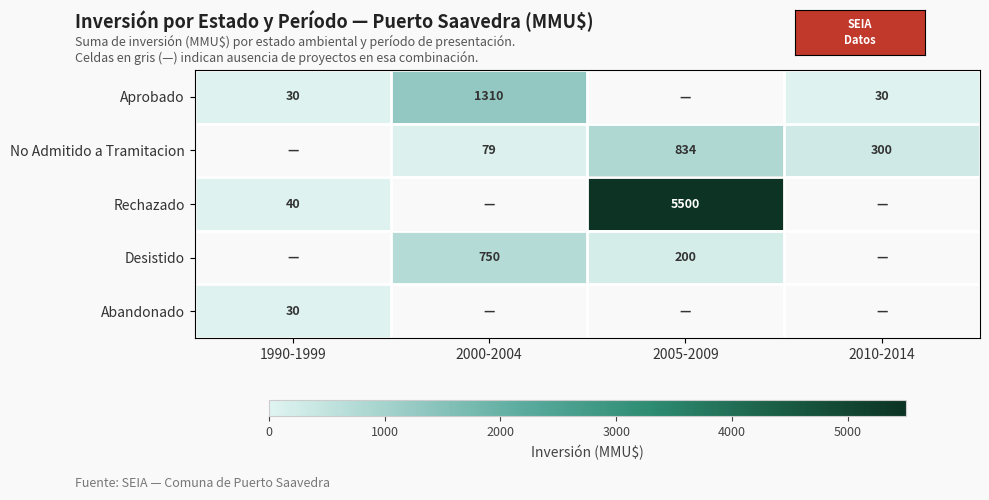

Is it true that Desistido equals 750 at 2000-2004?

True